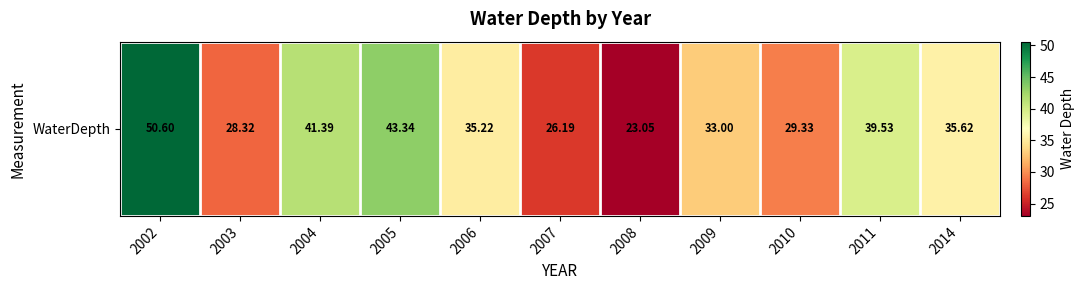

Reading right to left, transcribe all the data shown in this chart.

35.6	39.5	29.3	33.0	23.1	26.2	35.2	43.3	41.4	28.3	50.6